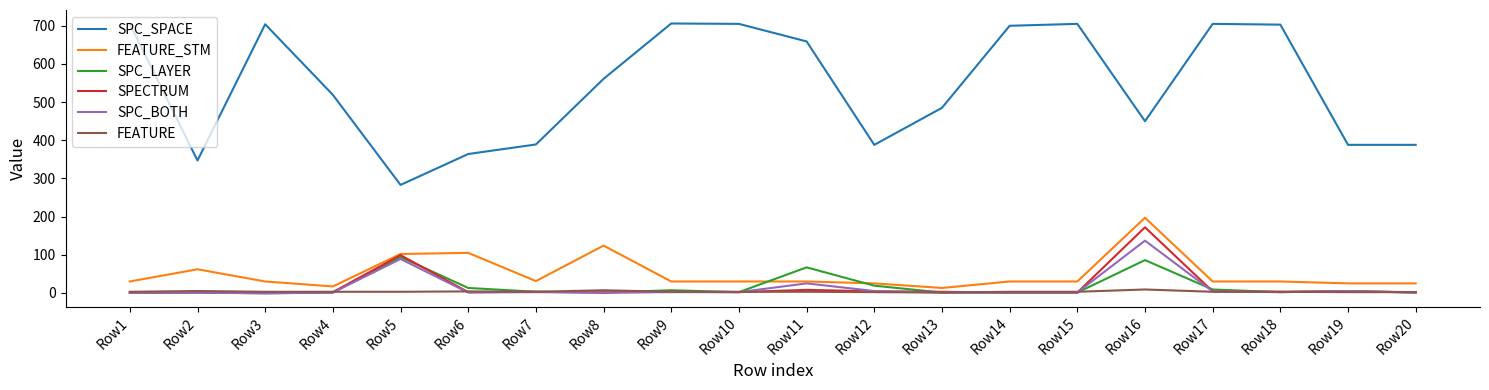

Where is SPECTRUM nearest to the value 86?

Row5